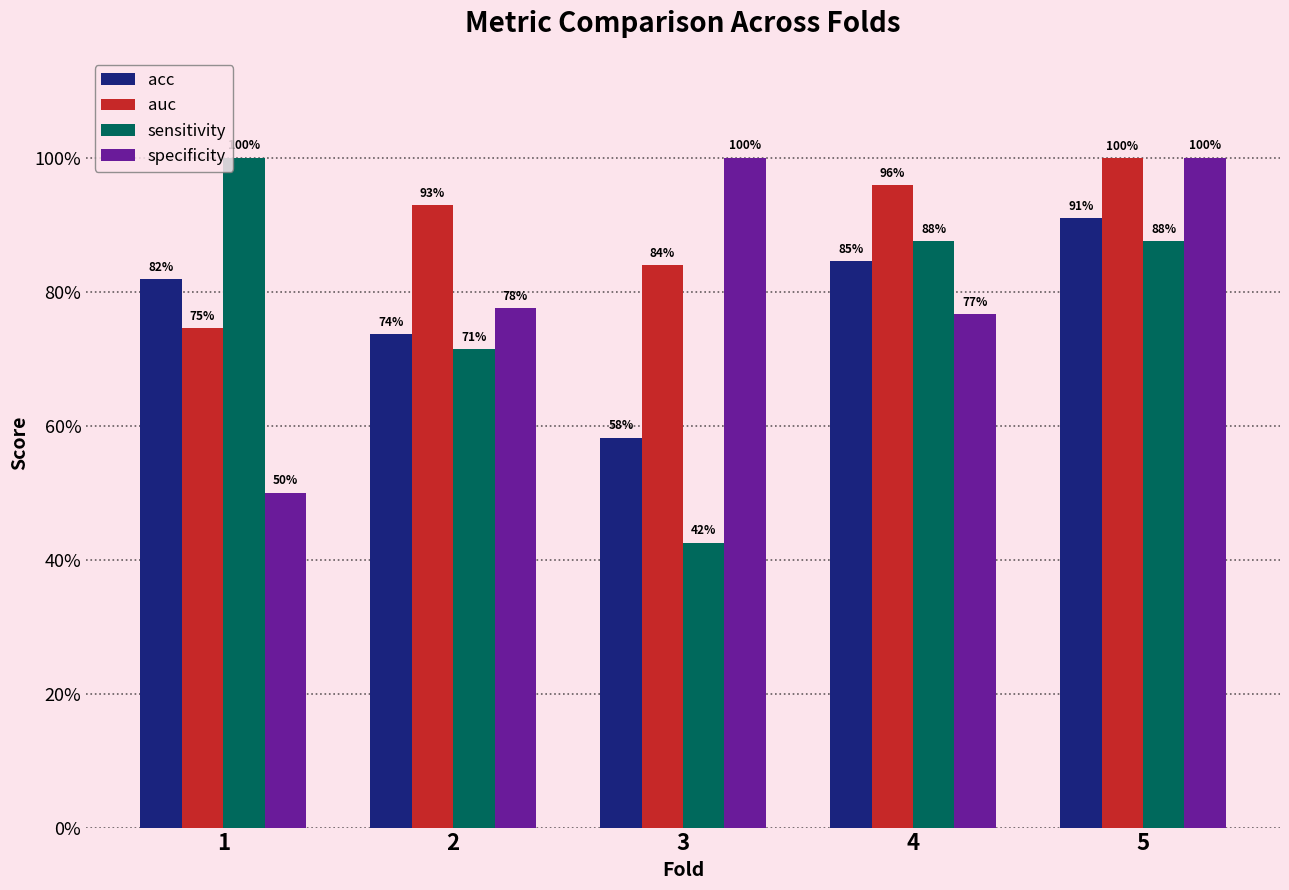

Is the value of acc at 1 greater than the value of auc at 1?

Yes